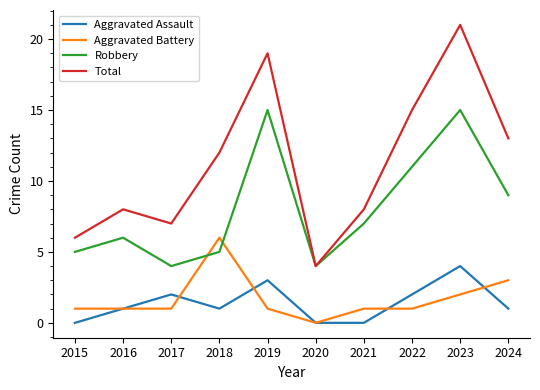

What is the difference between the highest and lowest values at 2019?

18